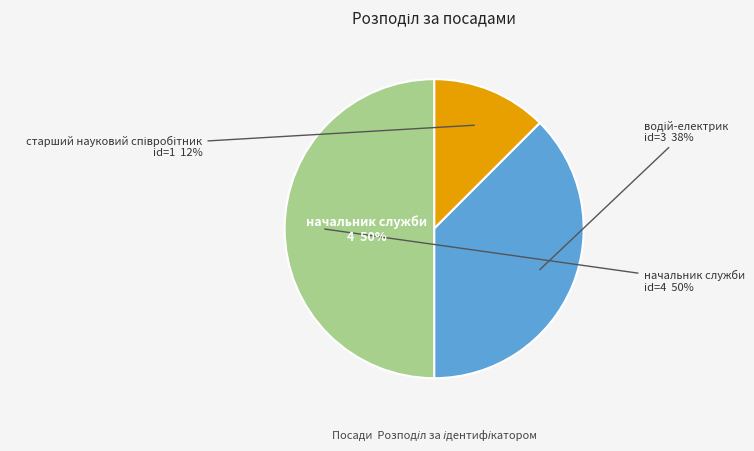

To the nearest percent, what portion does старший науковий співробітник represent?

12%